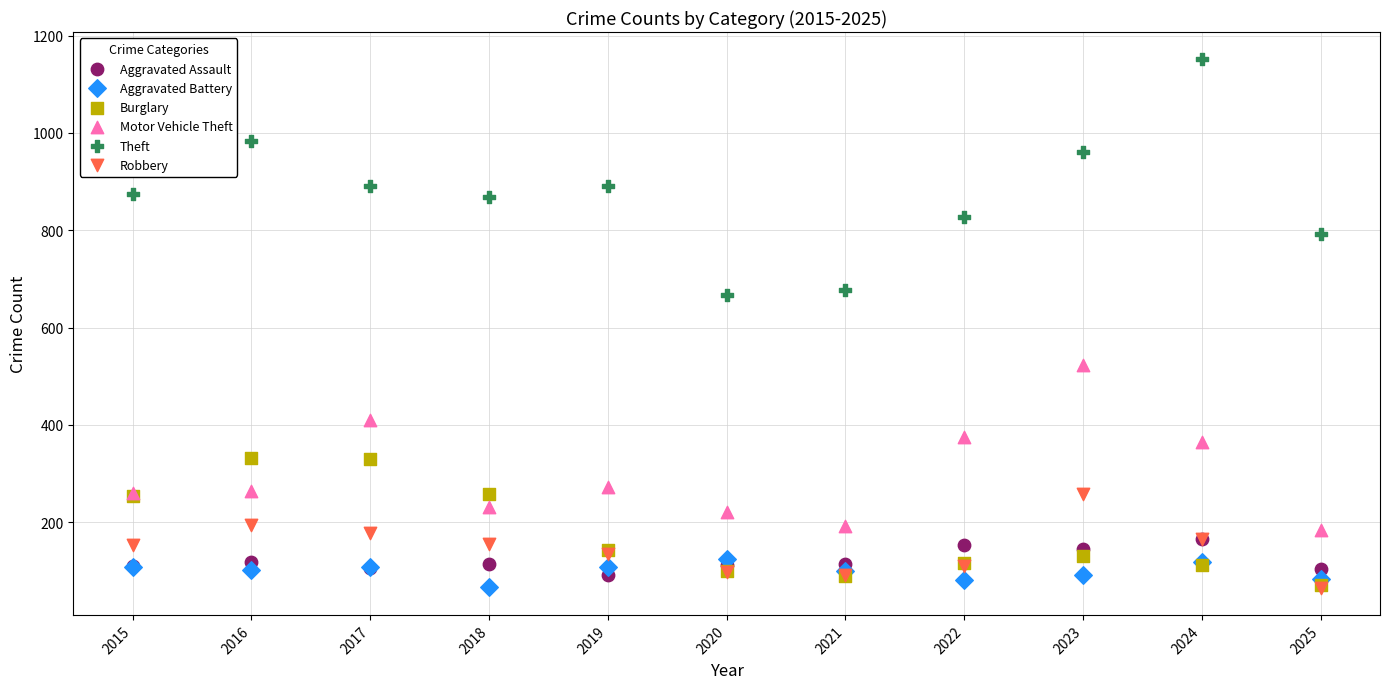

Which series has the widest spread of Y values?

Theft